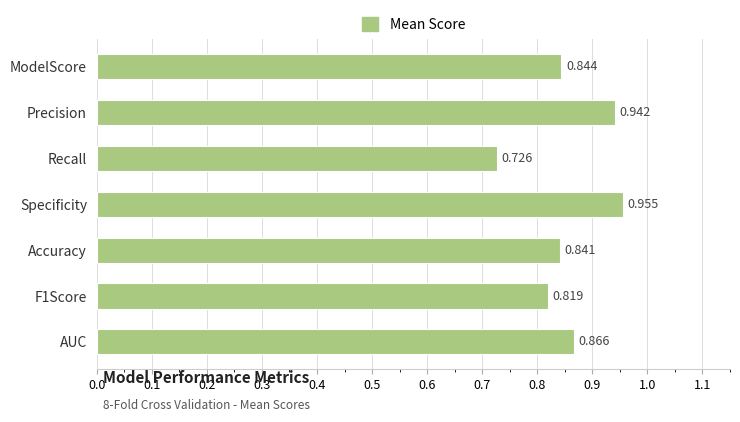

Which label corresponds to the smallest value in the chart?

Recall